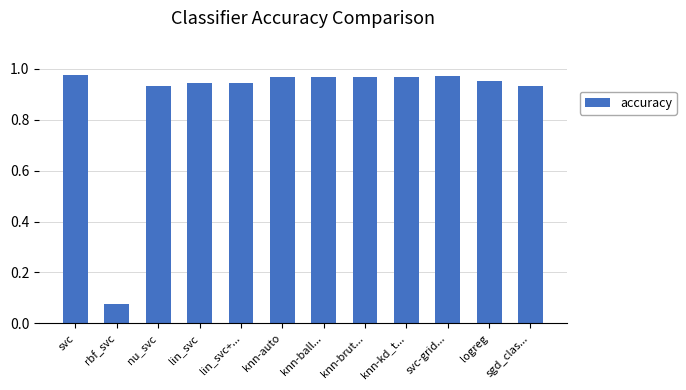

Count the number of categories in the chart.

12